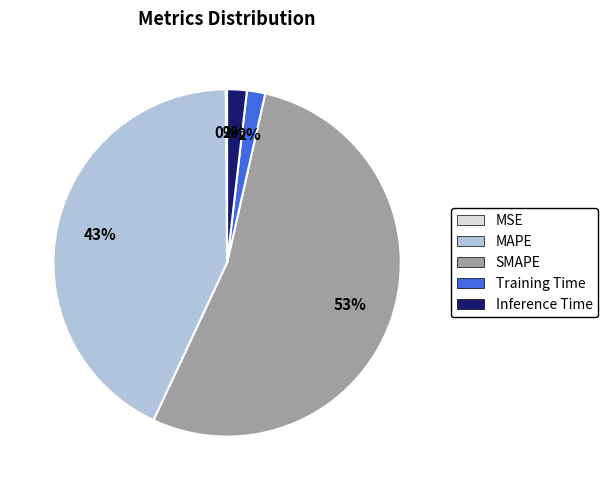

To the nearest percent, what percentage of the pie is Training Time?

2%